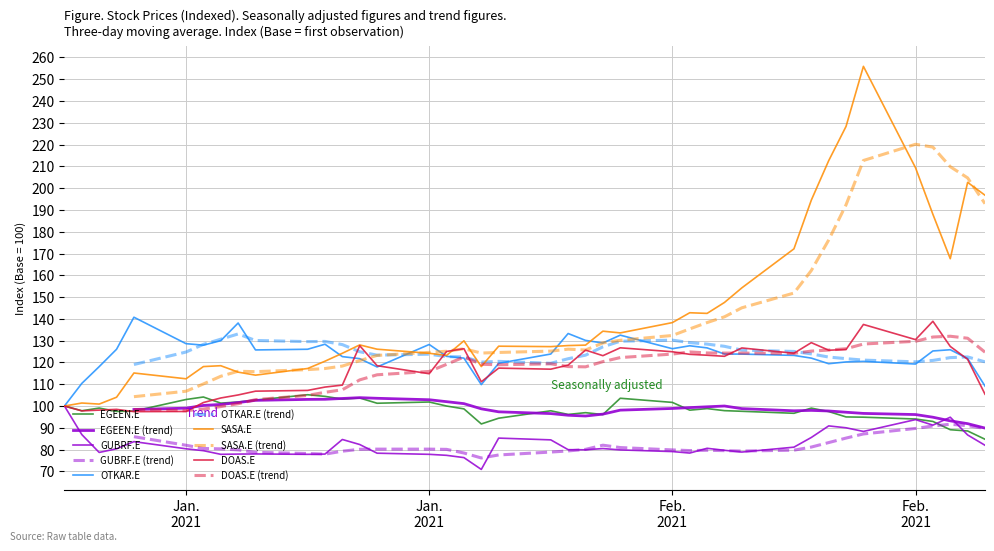

True or false: OTKAR.E and EGEEN.E intersect in this chart.

False